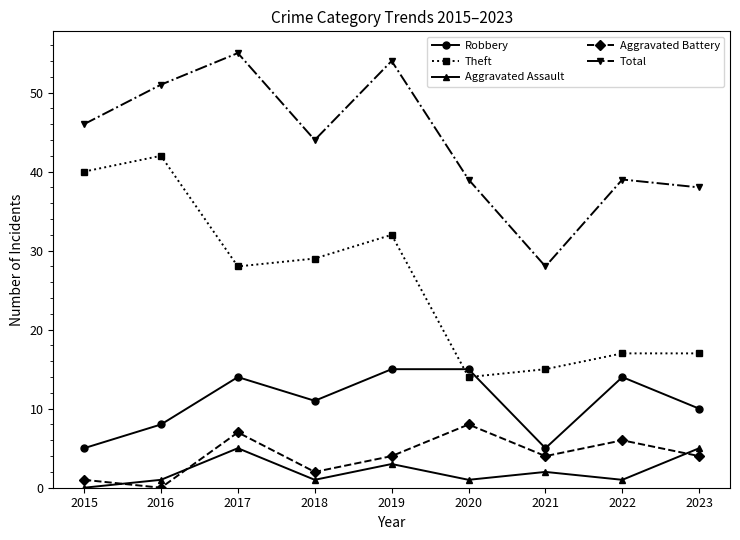

What is the spread (max minus min) of values at 2016?

51